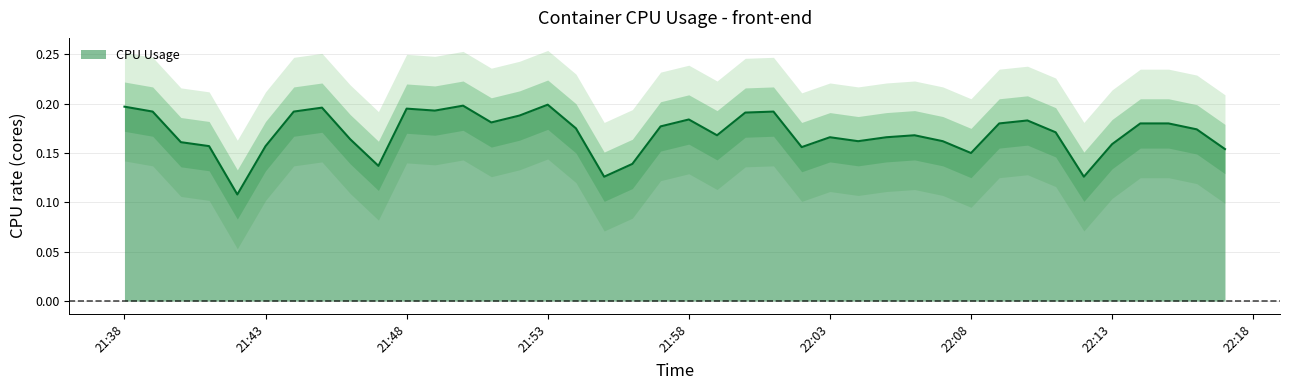

At which category does the chart reach its minimum across all series?

2024-03-17 21:42:00